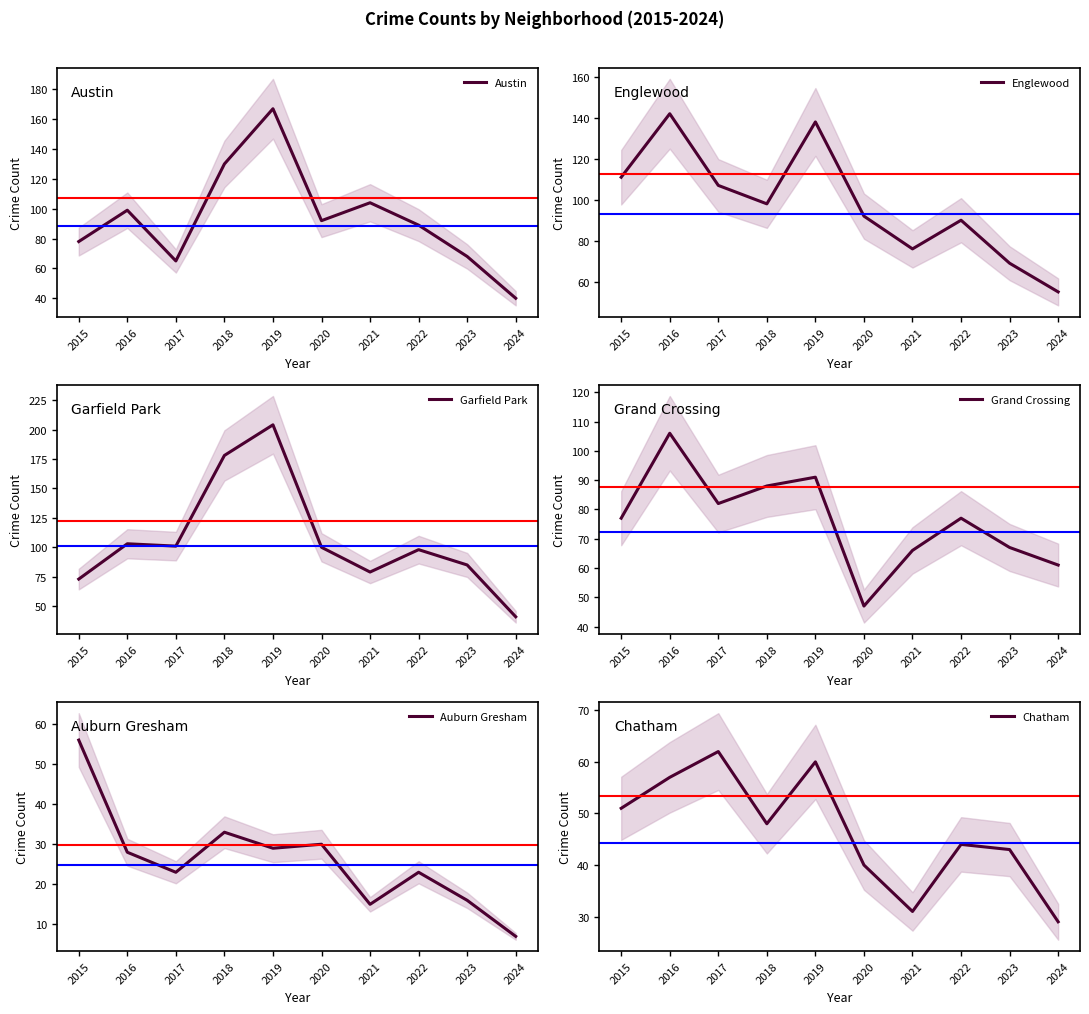

Is it true that Englewood equals 76 at 2021?

True